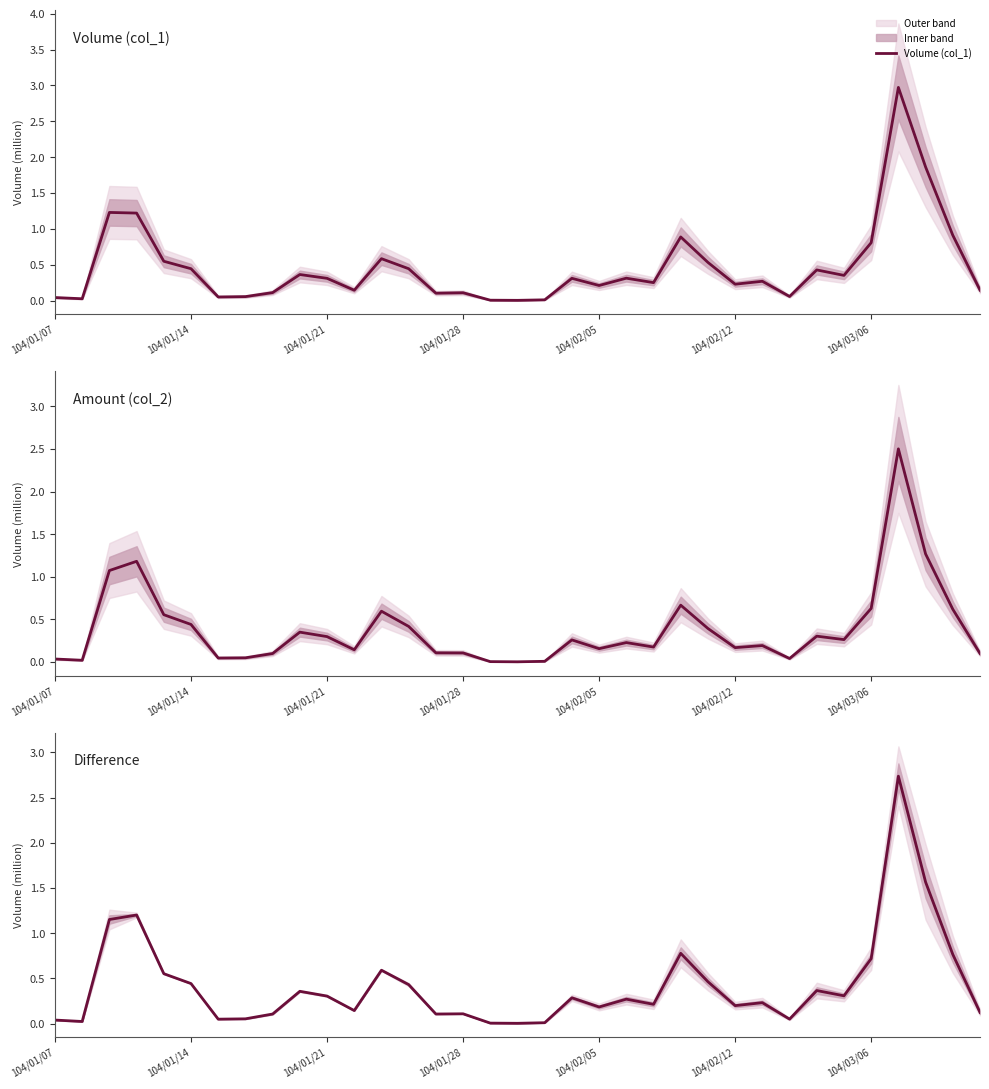

At how many categories does at least one series exceed 2?

1